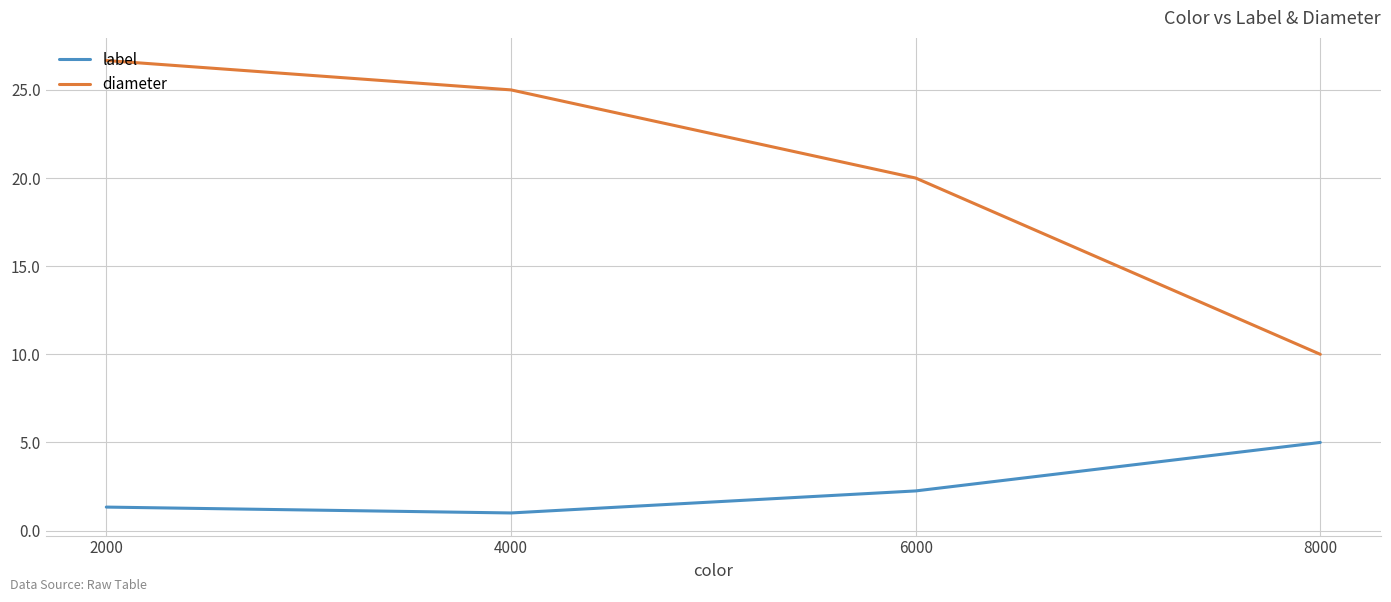

What is the sum of all label values?

9.6